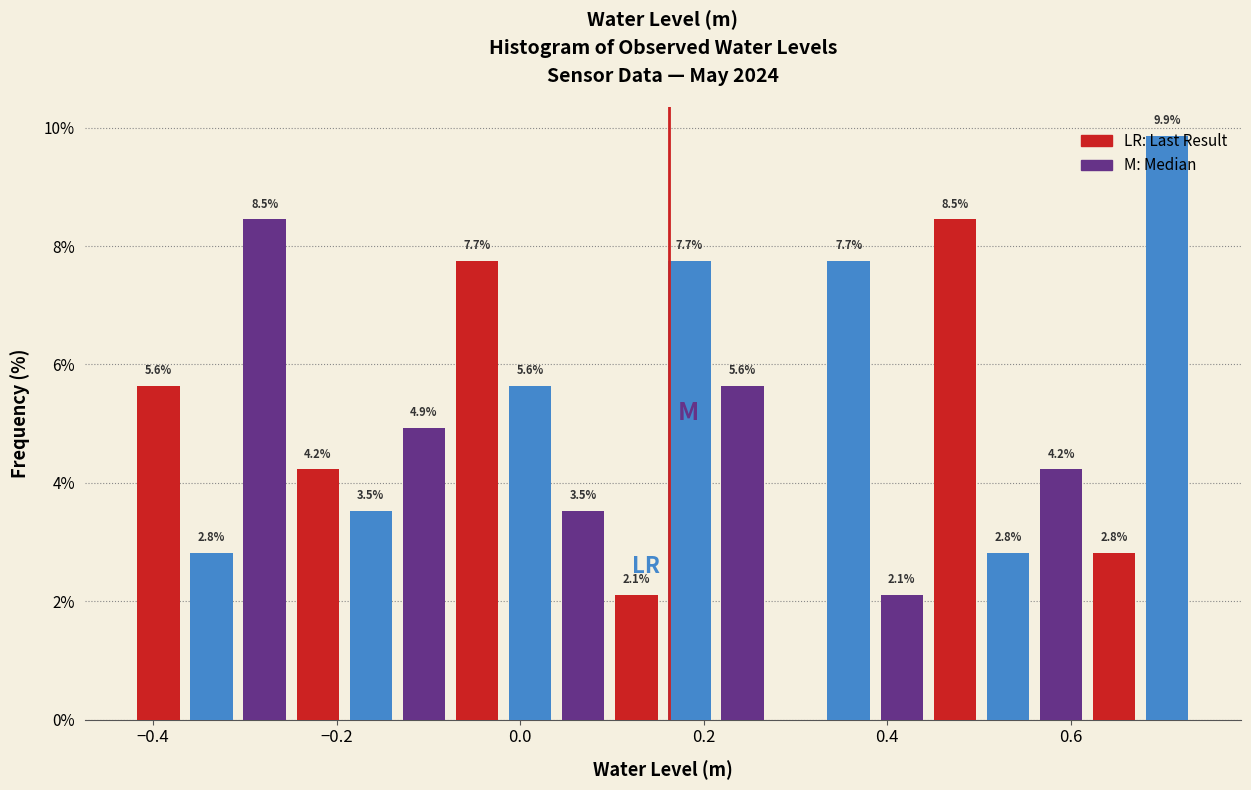

Read against the x-axis, roughly where is the centre of the tallest bar?

0.70